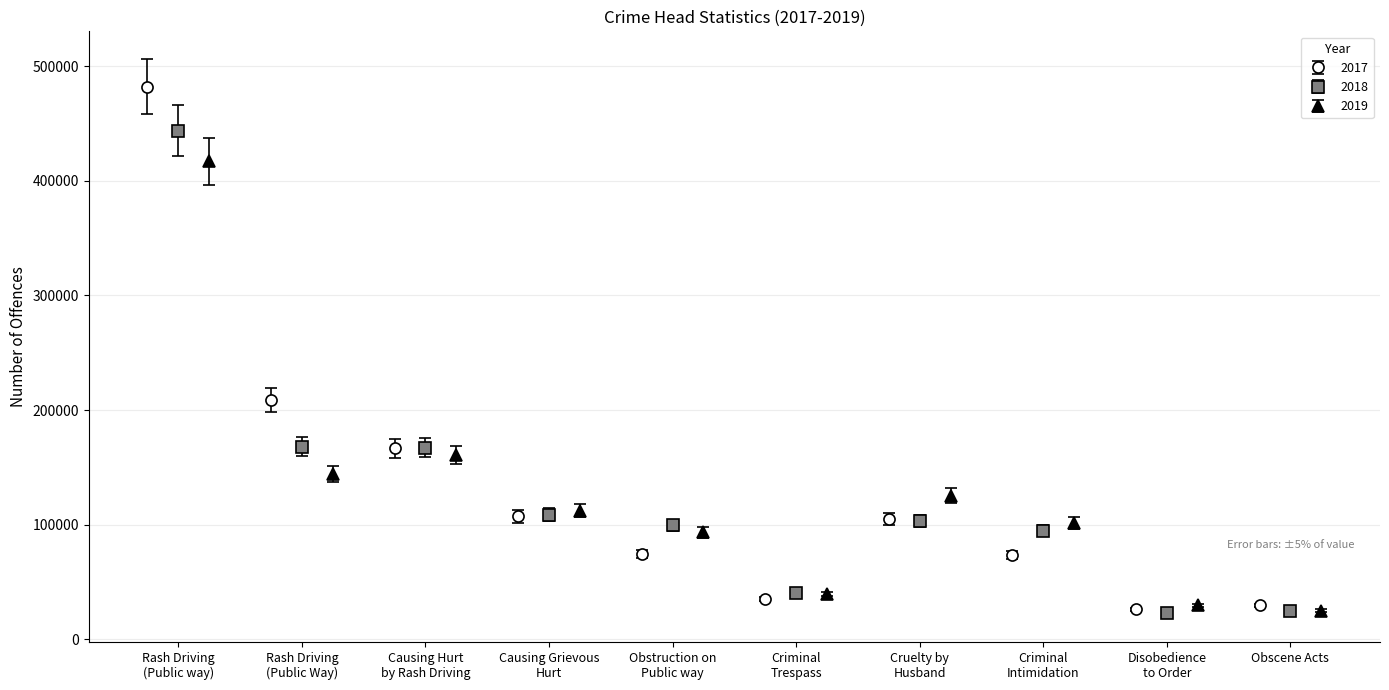

The 2018 series shows 5762.0 at Obscene Acts. True or false?

False